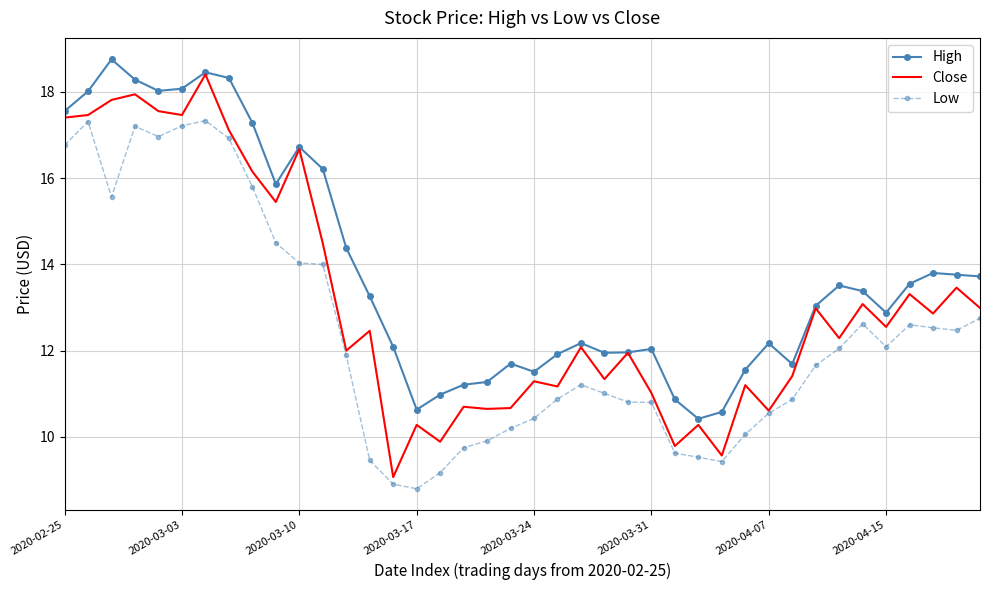

What is the minimum value for Low?

8.8